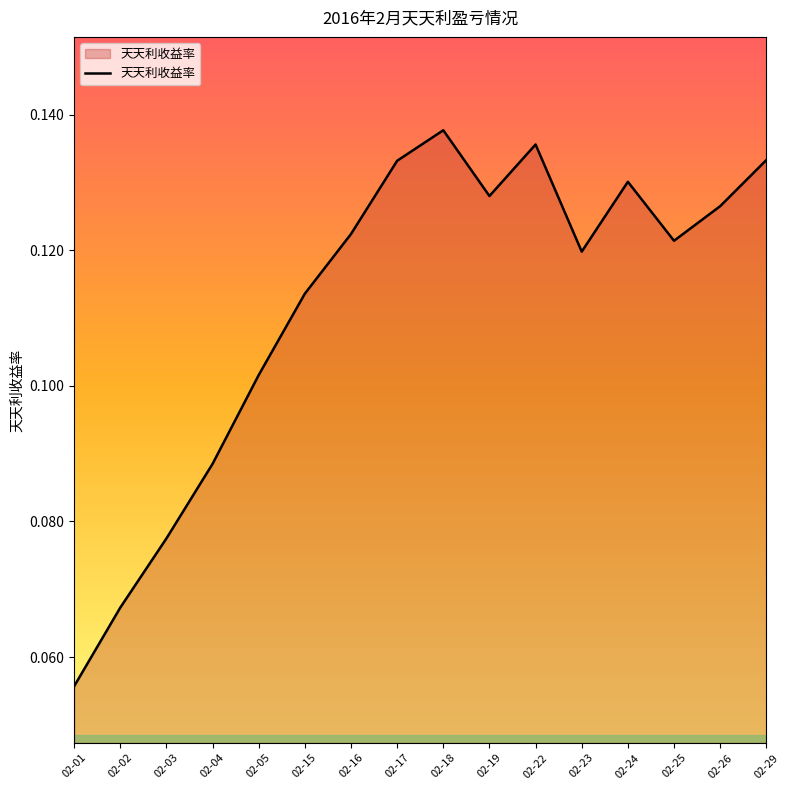

The value at 02-24 is 0.2. True or false?

False